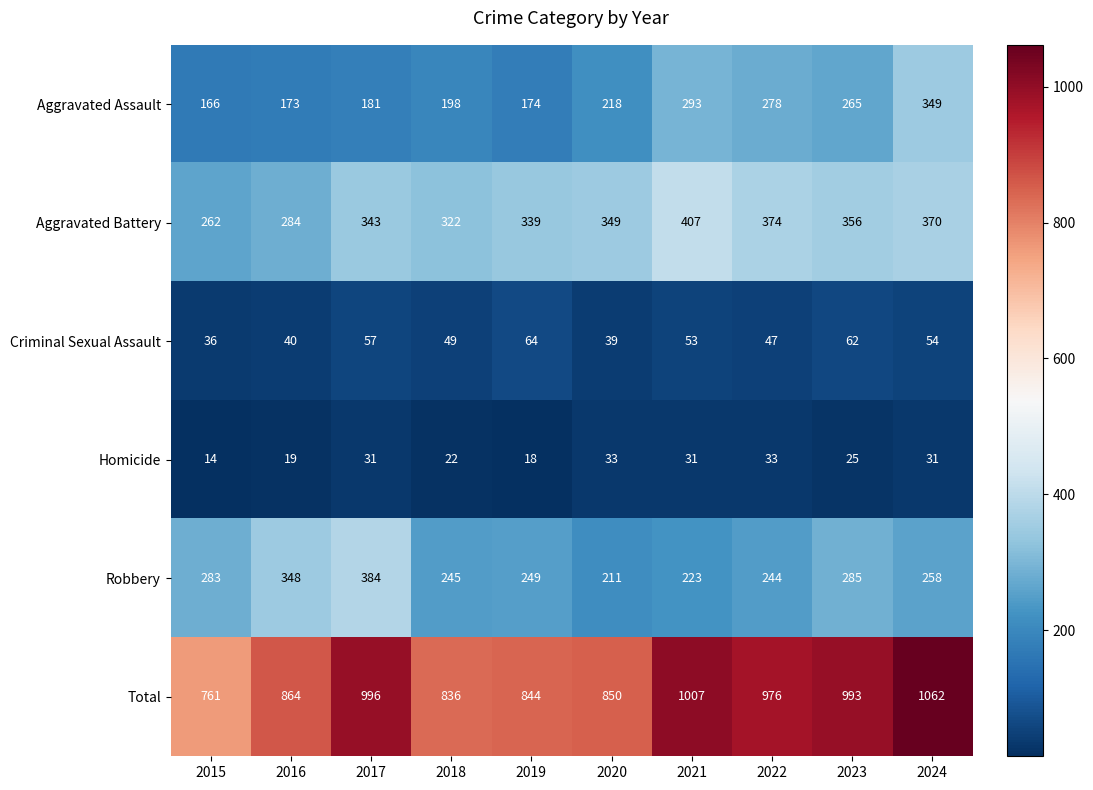

The value of Aggravated Battery at 2020 is 349. True or false?

True